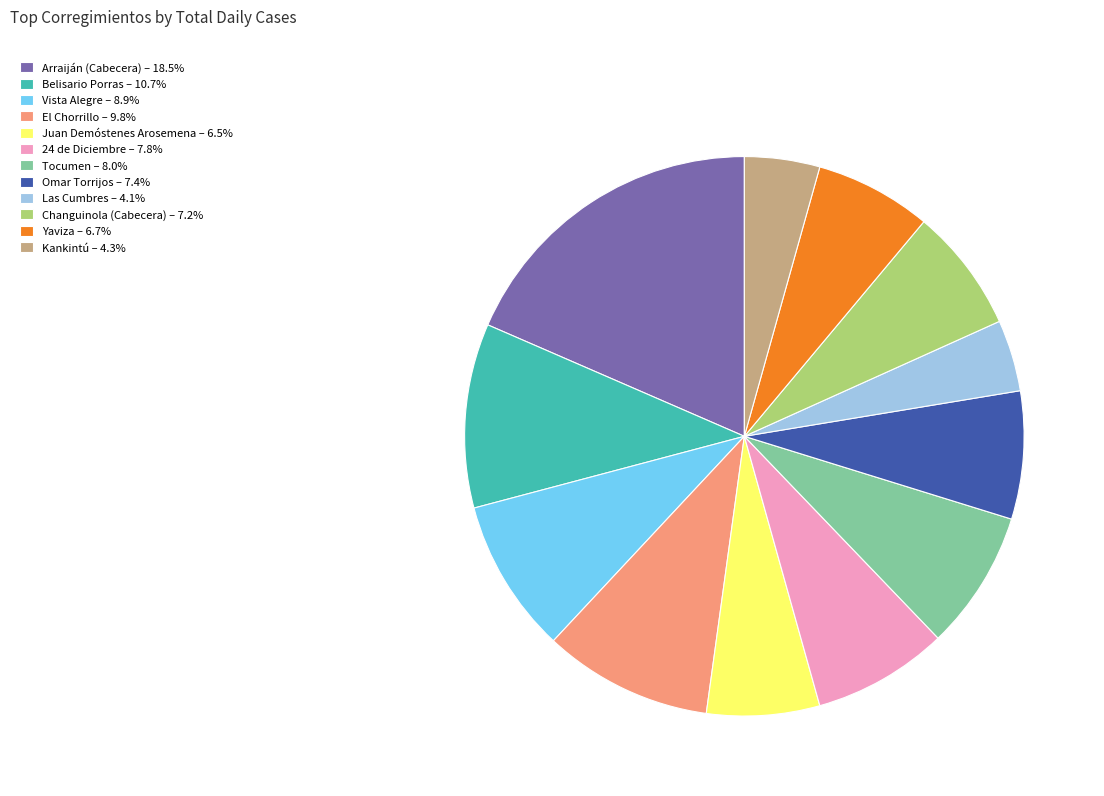

Do El Chorrillo – 9.8% and Changuinola (Cabecera) – 7.2% together represent more than half of the pie?

No